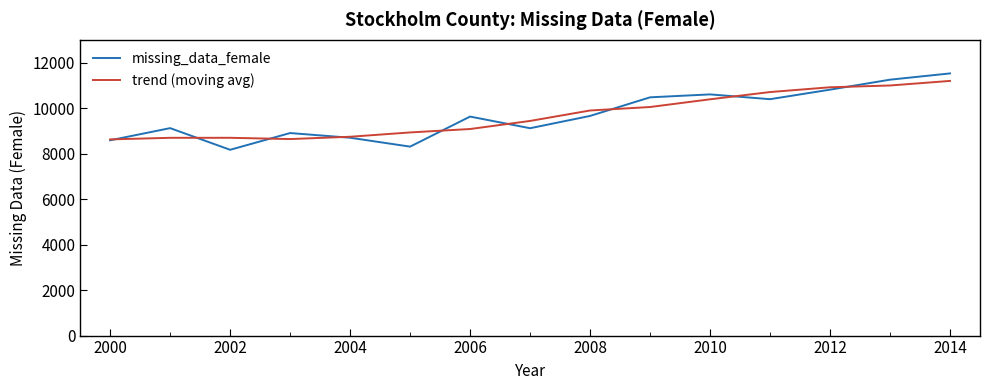

Which series has the widest spread of values?

missing_data_female